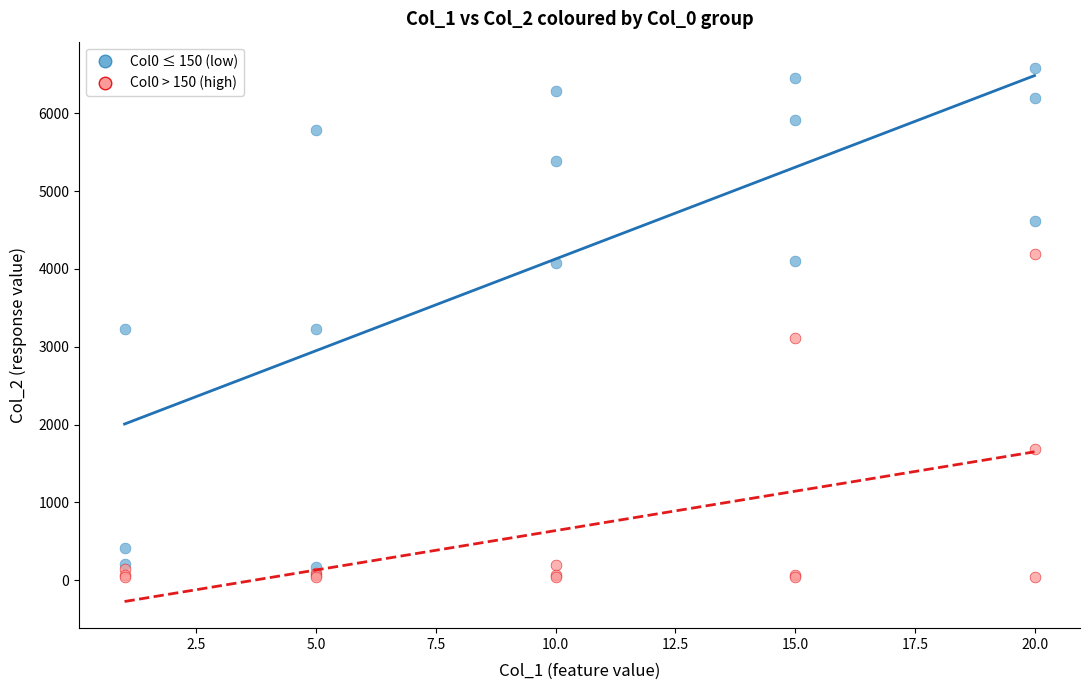

What are all the series names shown in the legend?

Col0 ≤ 150 (low), Col0 > 150 (high)